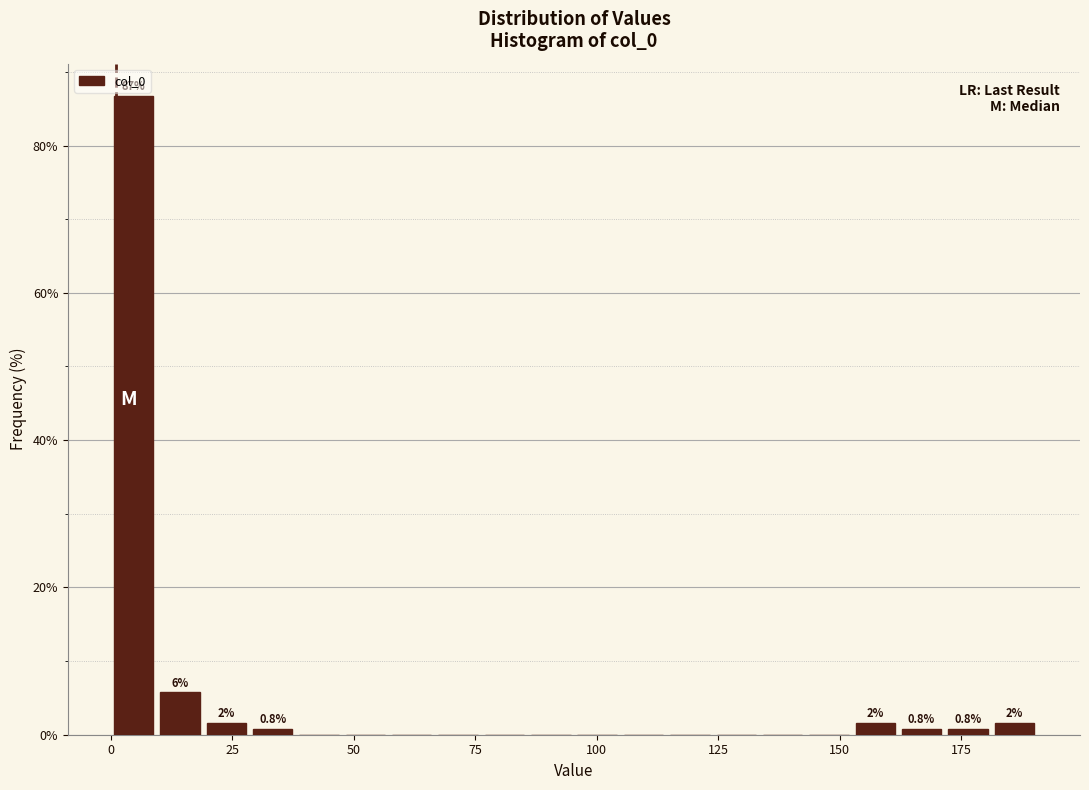

Read against the x-axis, roughly where is the centre of the tallest bar?

5